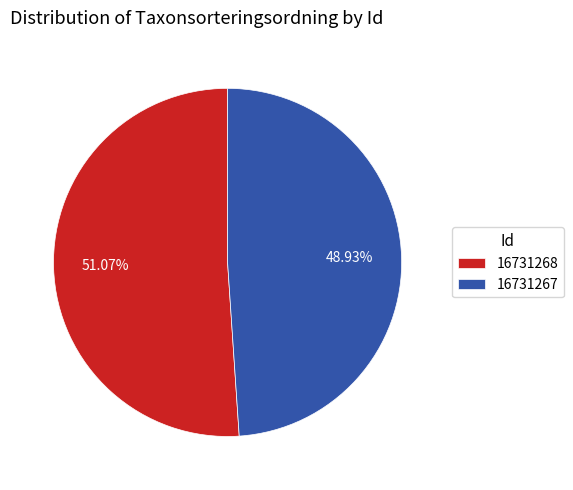

What is the smallest slice in the pie chart?

16731267